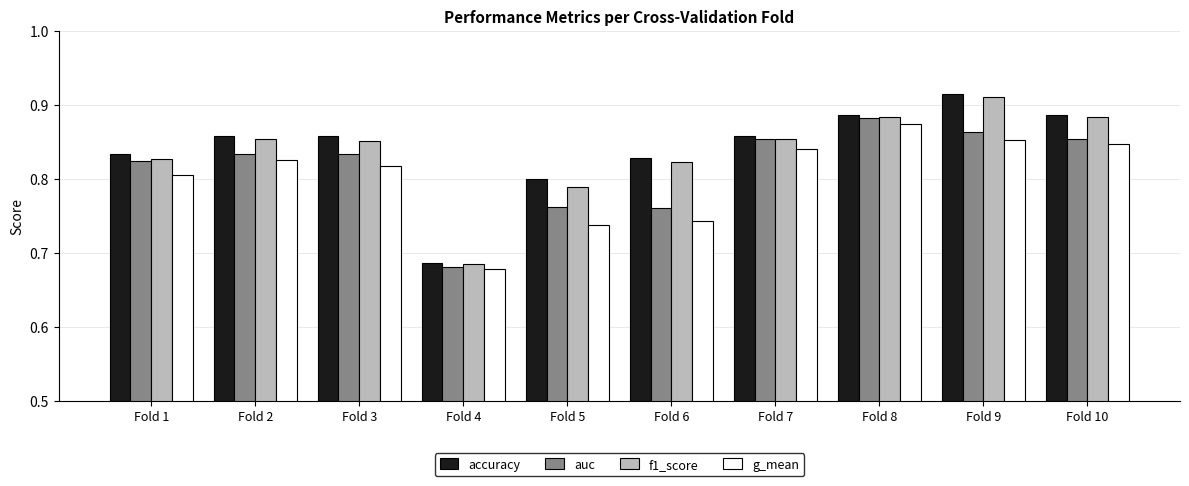

How many bars are there in each group?

4